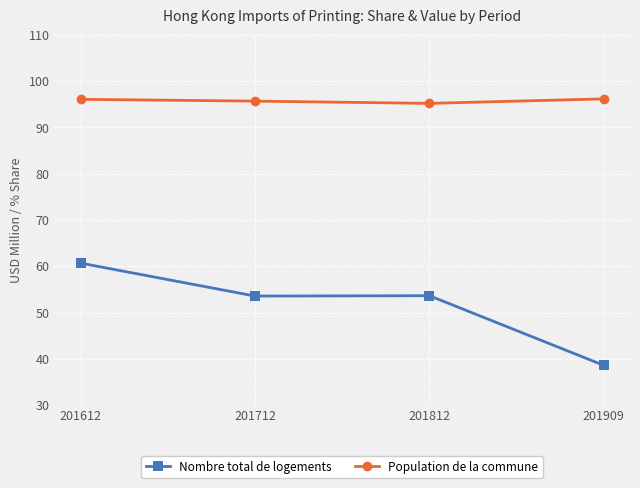

What is the value of the Nombre total de logements point at the 1st from the left?

60.7